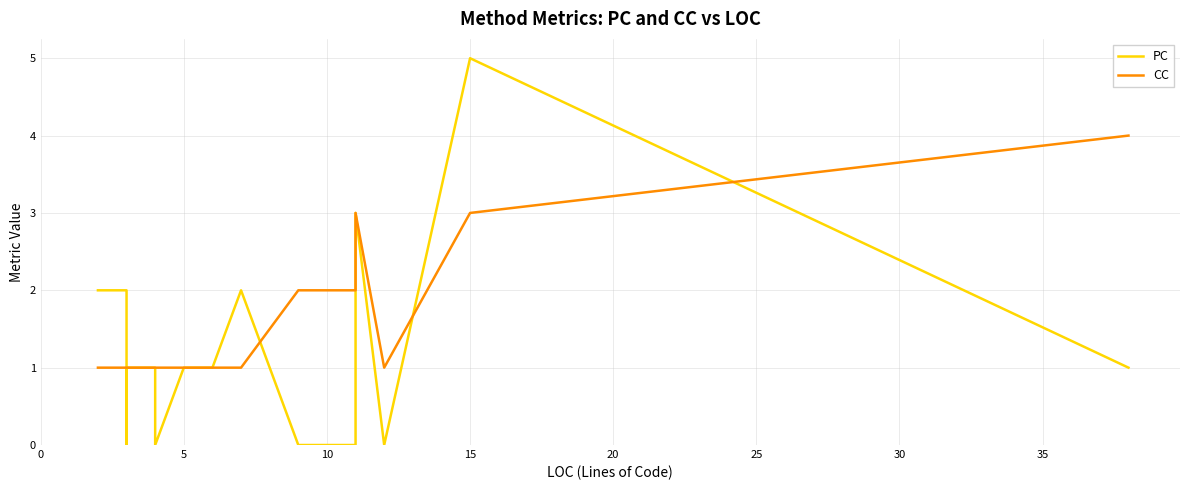

After their last crossing, which series has the higher values: PC or CC?

CC